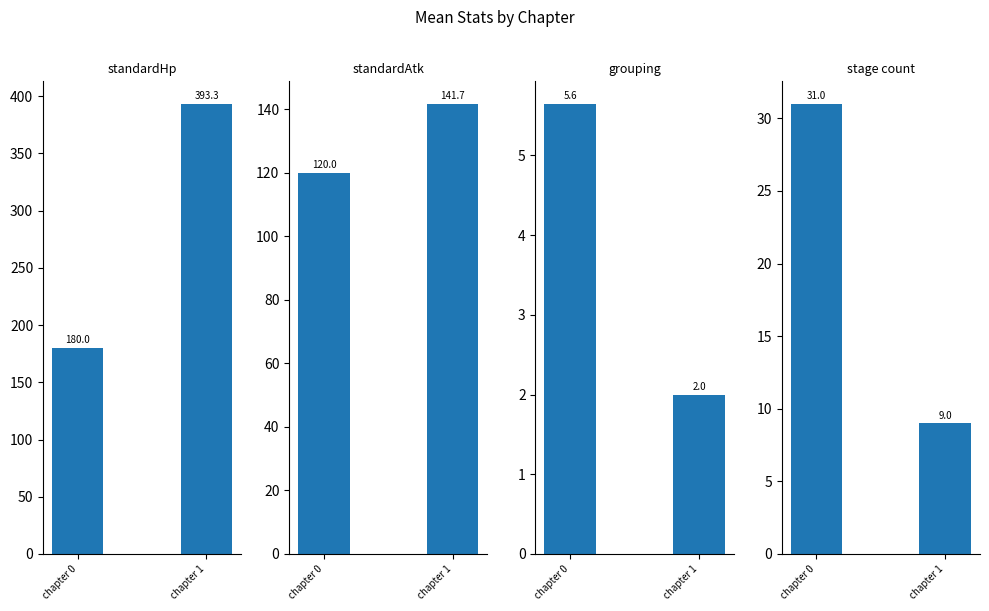

At how many categories does at least one series exceed 173?

2